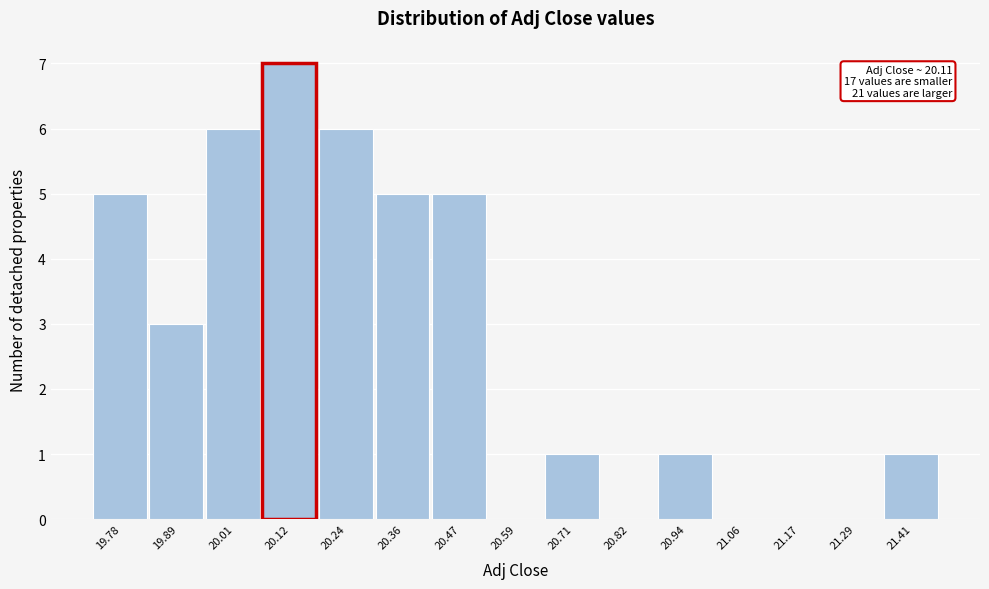

Which range on the x-axis has the tallest bar?

20.06 to 20.18